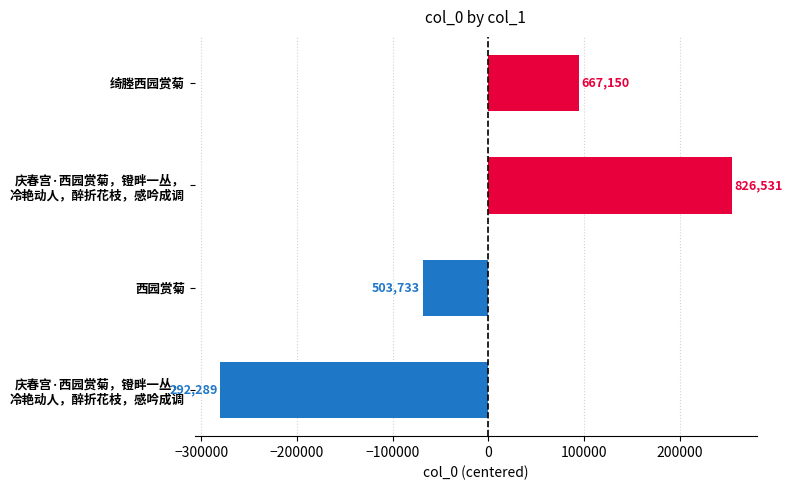

Does the chart contain any negative values?

Yes